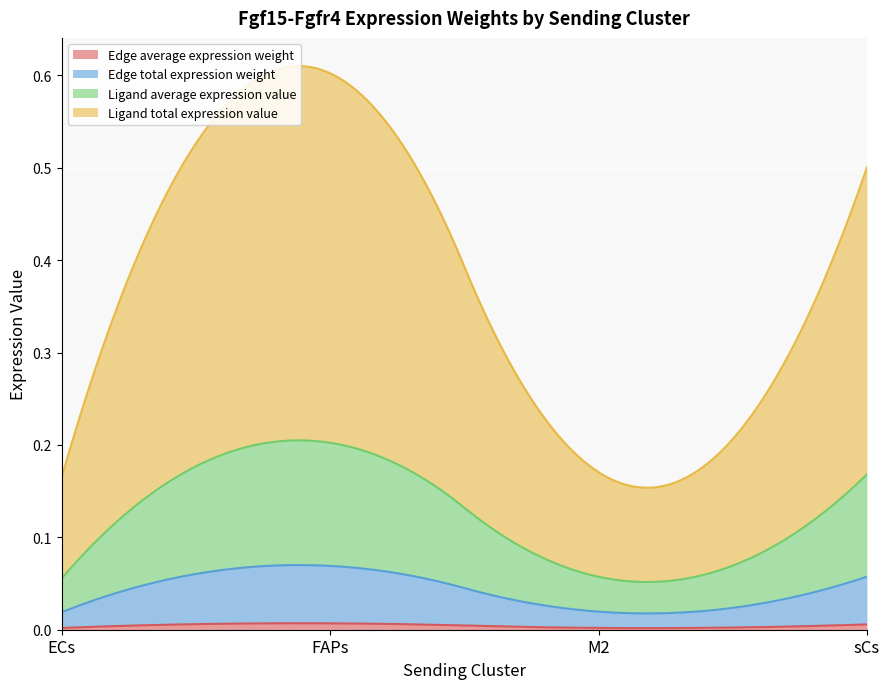

Count the number of data series in this chart.

4